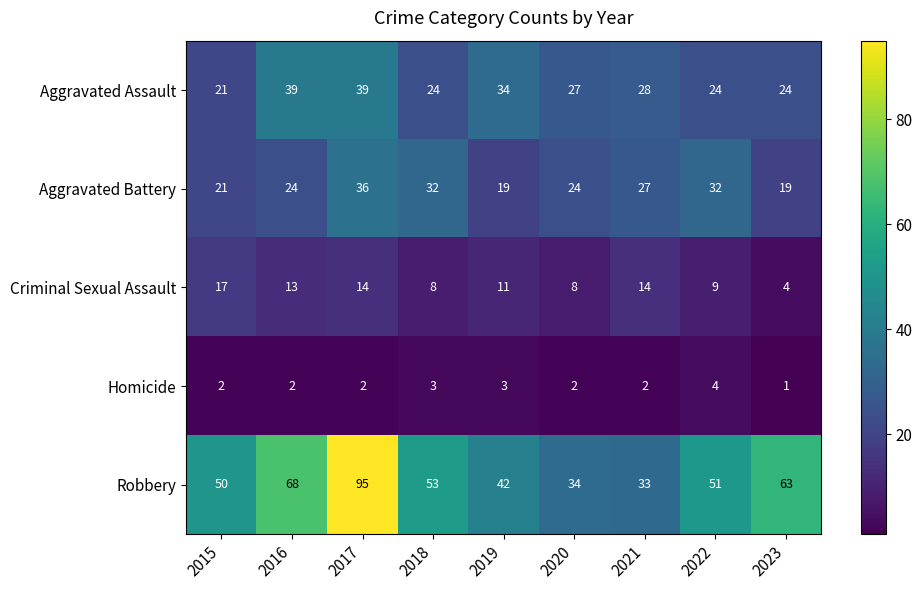

The value of Aggravated Assault at 2019 is 53. True or false?

False